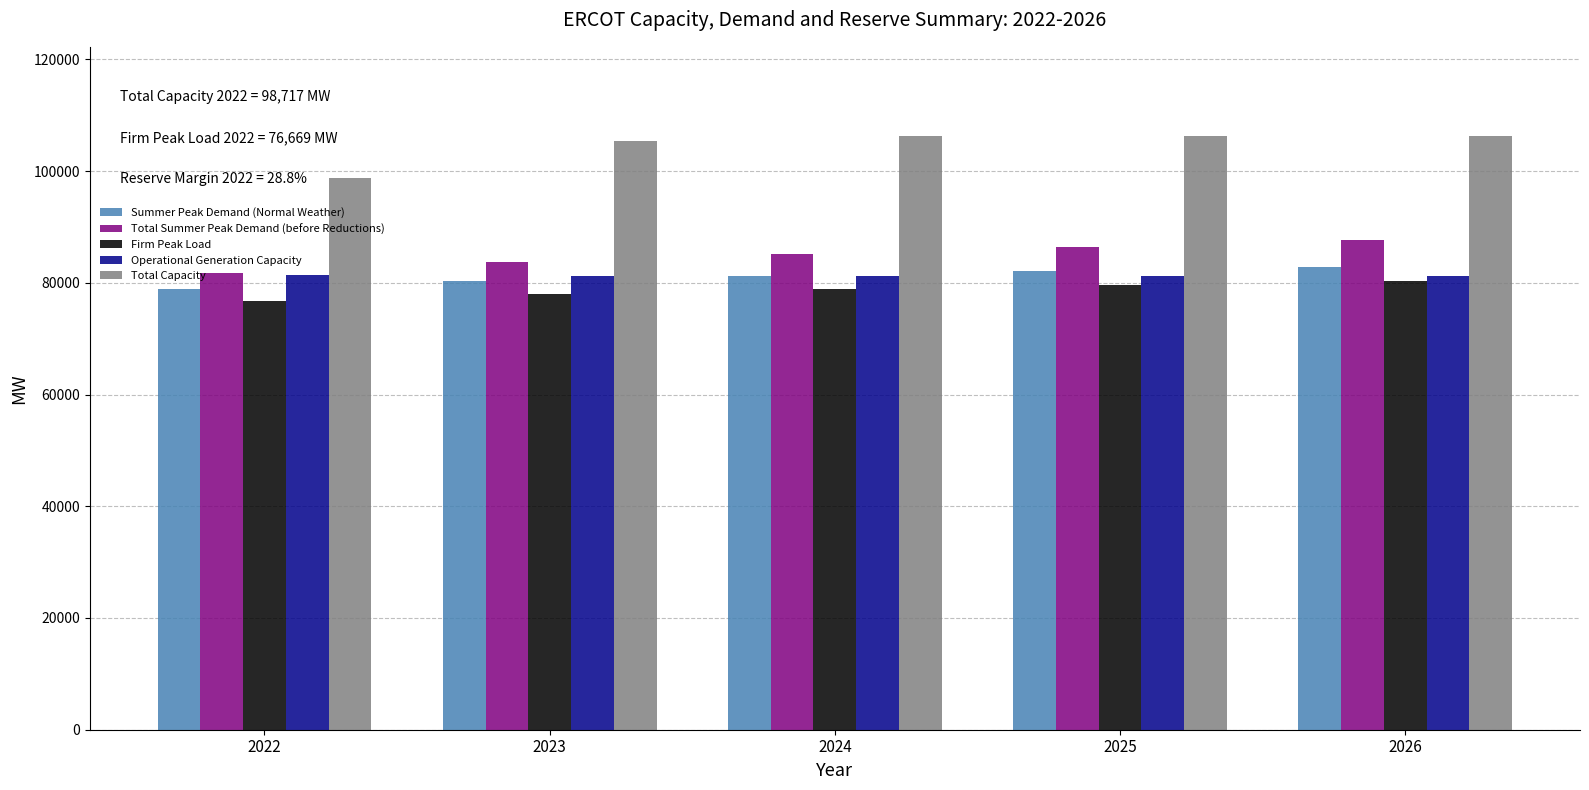

What is the sum of the Total Capacity values at 2026 and 2022?

205018.7